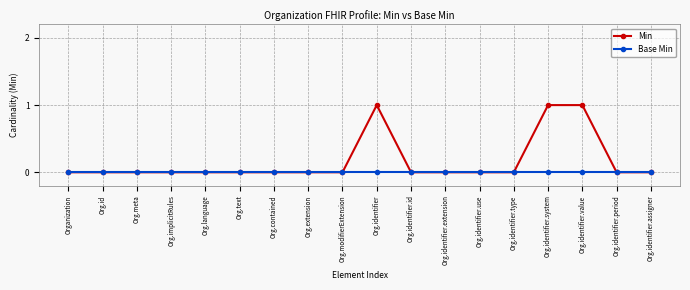

Reading left to right, transcribe all the data shown in this chart.

Min: Organization=0	Org.id=0	Org.meta=0	Org.implicitRules=0	Org.language=0	Org.text=0	Org.contained=0	Org.extension=0	Org.modifierExtension=0	Org.identifier=1	Org.identifier.id=0	Org.identifier.extension=0	Org.identifier.use=0	Org.identifier.type=0	Org.identifier.system=1	Org.identifier.value=1	Org.identifier.period=0	Org.identifier.assigner=0
Base Min: Organization=0	Org.id=0	Org.meta=0	Org.implicitRules=0	Org.language=0	Org.text=0	Org.contained=0	Org.extension=0	Org.modifierExtension=0	Org.identifier=0	Org.identifier.id=0	Org.identifier.extension=0	Org.identifier.use=0	Org.identifier.type=0	Org.identifier.system=0	Org.identifier.value=0	Org.identifier.period=0	Org.identifier.assigner=0